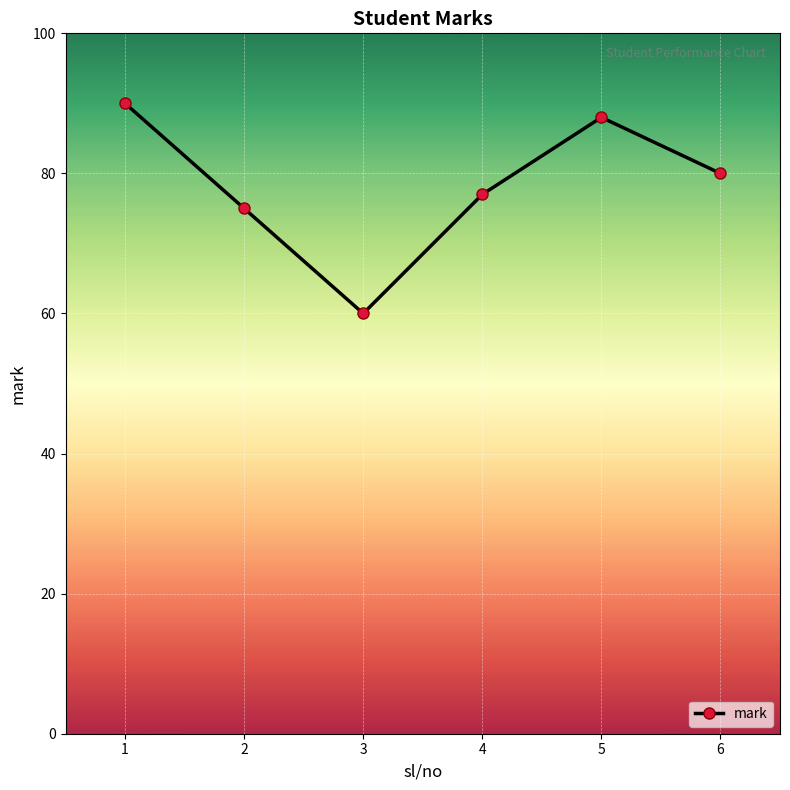

List the labels in order of value, smallest first.

3, 2, 4, 6, 5, 1